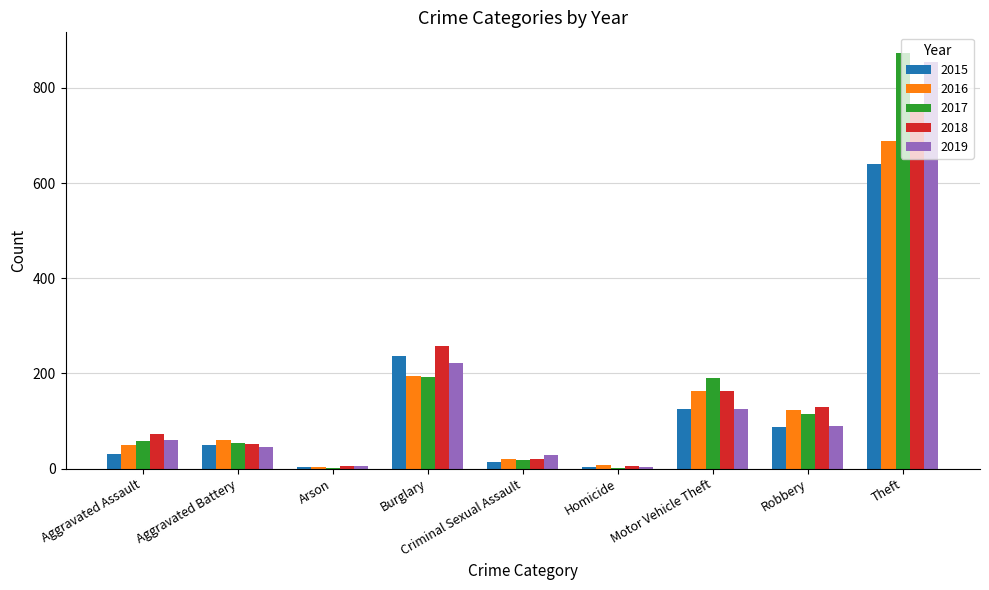

Is it true that 2016 equals 689 at Theft?

True